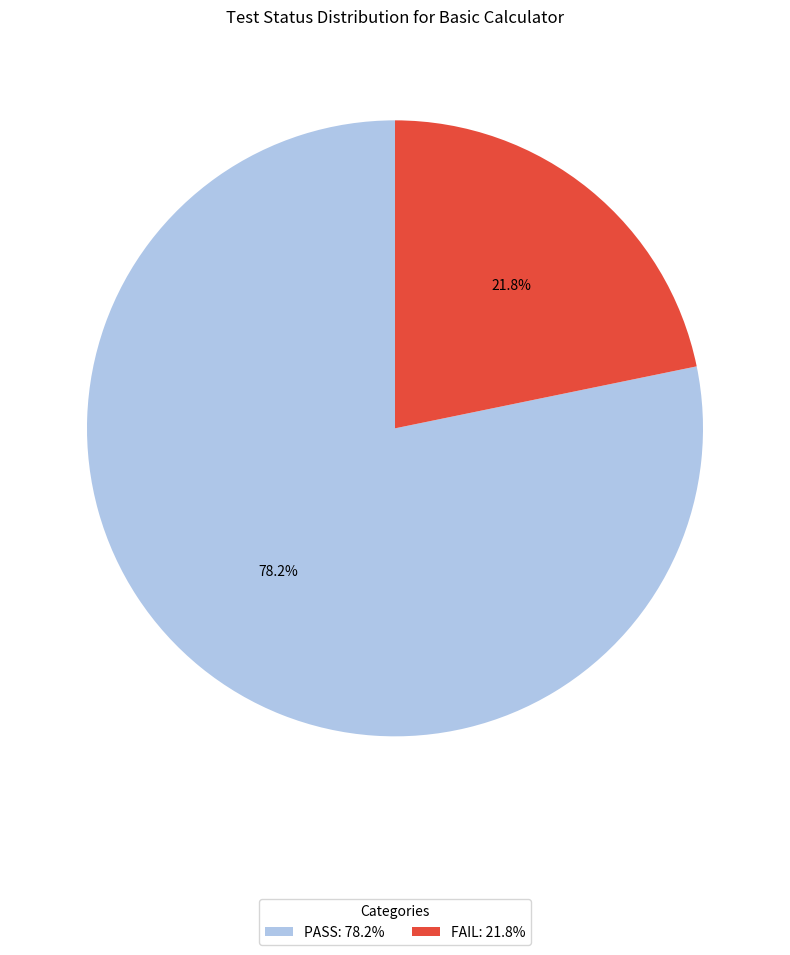

Which slice represents more than half of the pie?

PASS